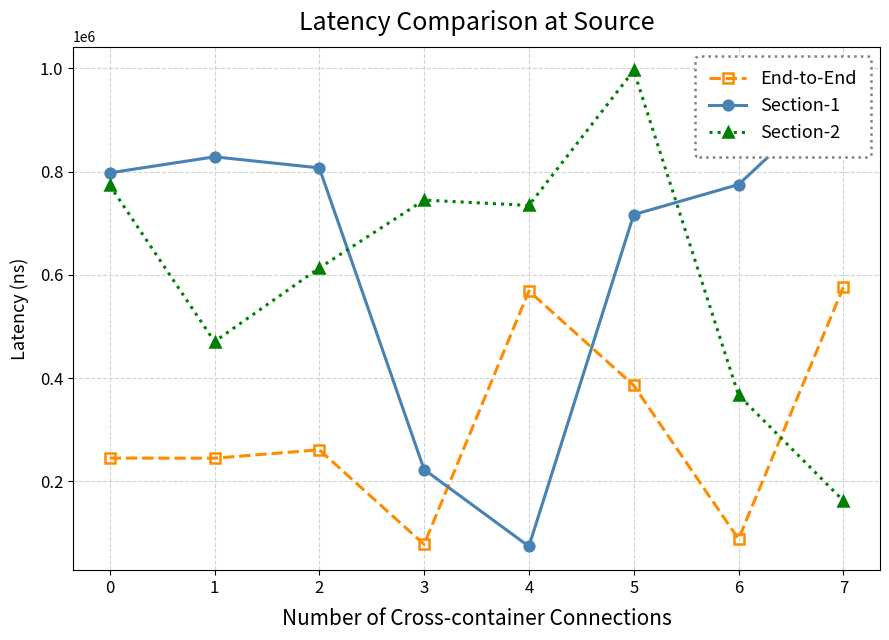

Which series has the largest range (max minus min)?

Section-1